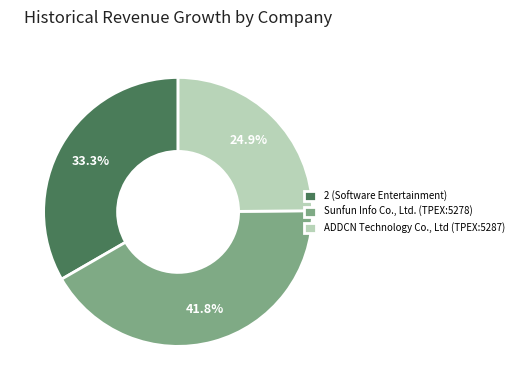

The Sunfun Info Co., Ltd. (TPEX:5278) slice represents 42% of the pie. True or false?

True